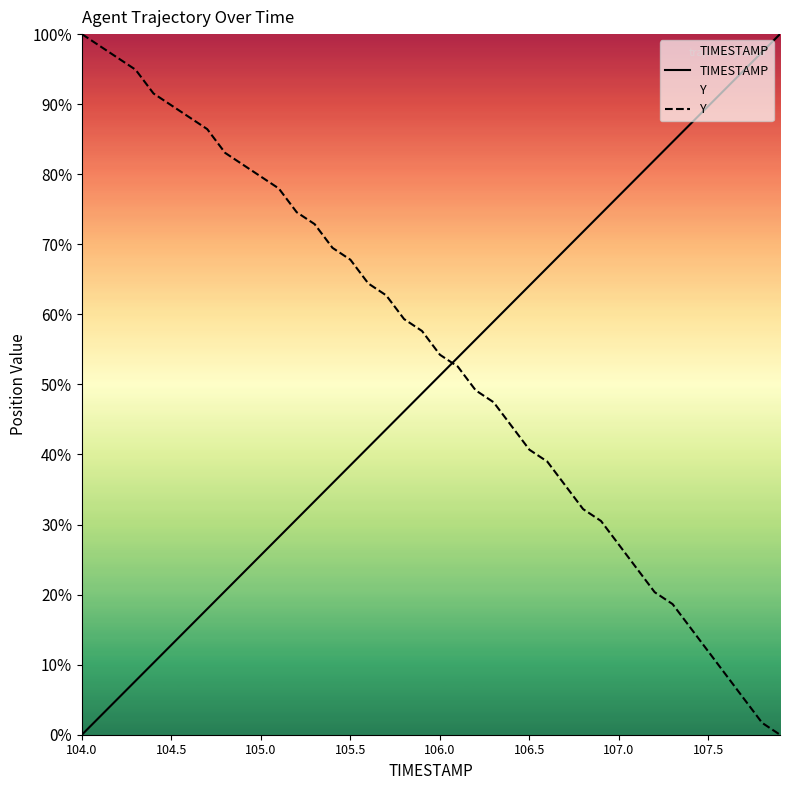

True or false: Y has a value of 89.8 at 104.5.

True